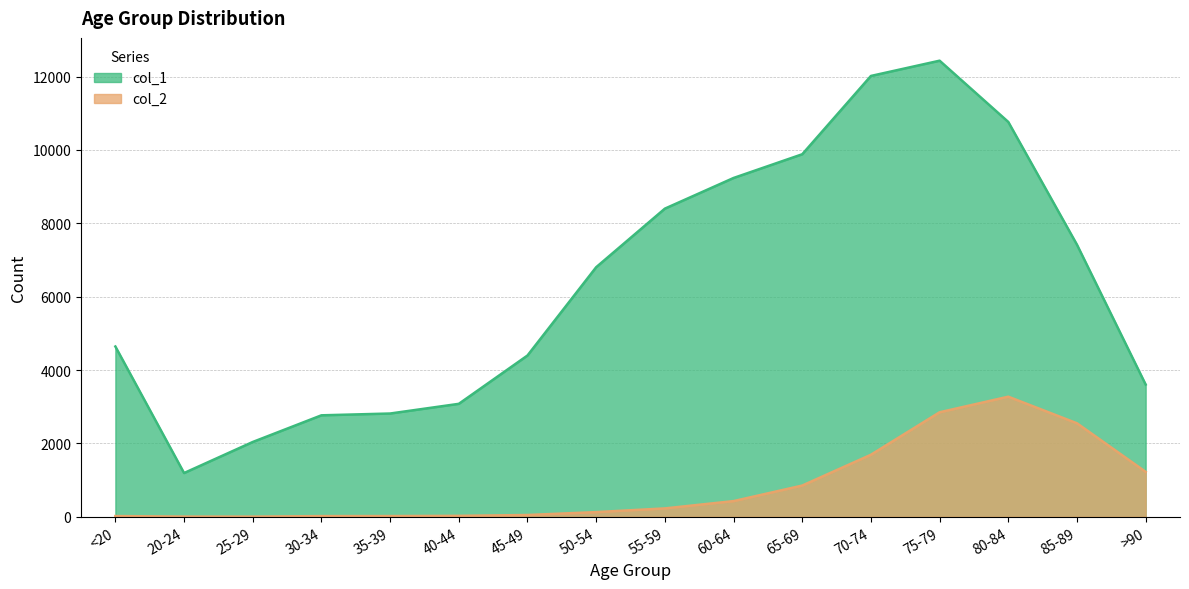

What position from the right is 85-89?

2